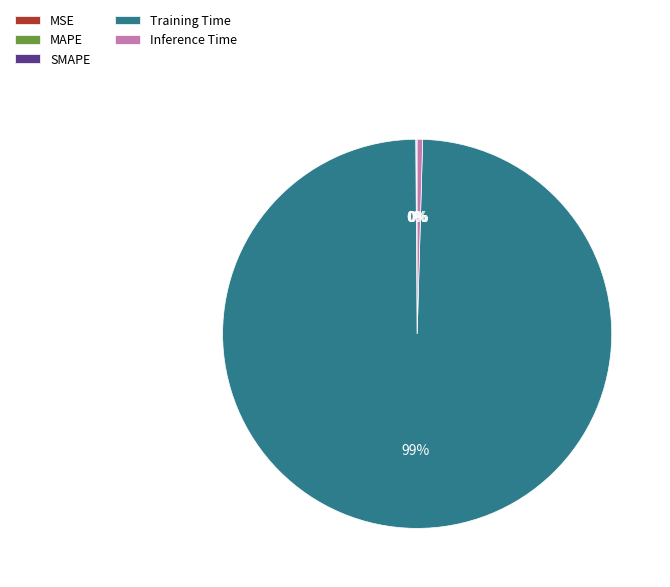

What is the largest slice in the pie chart?

Training Time